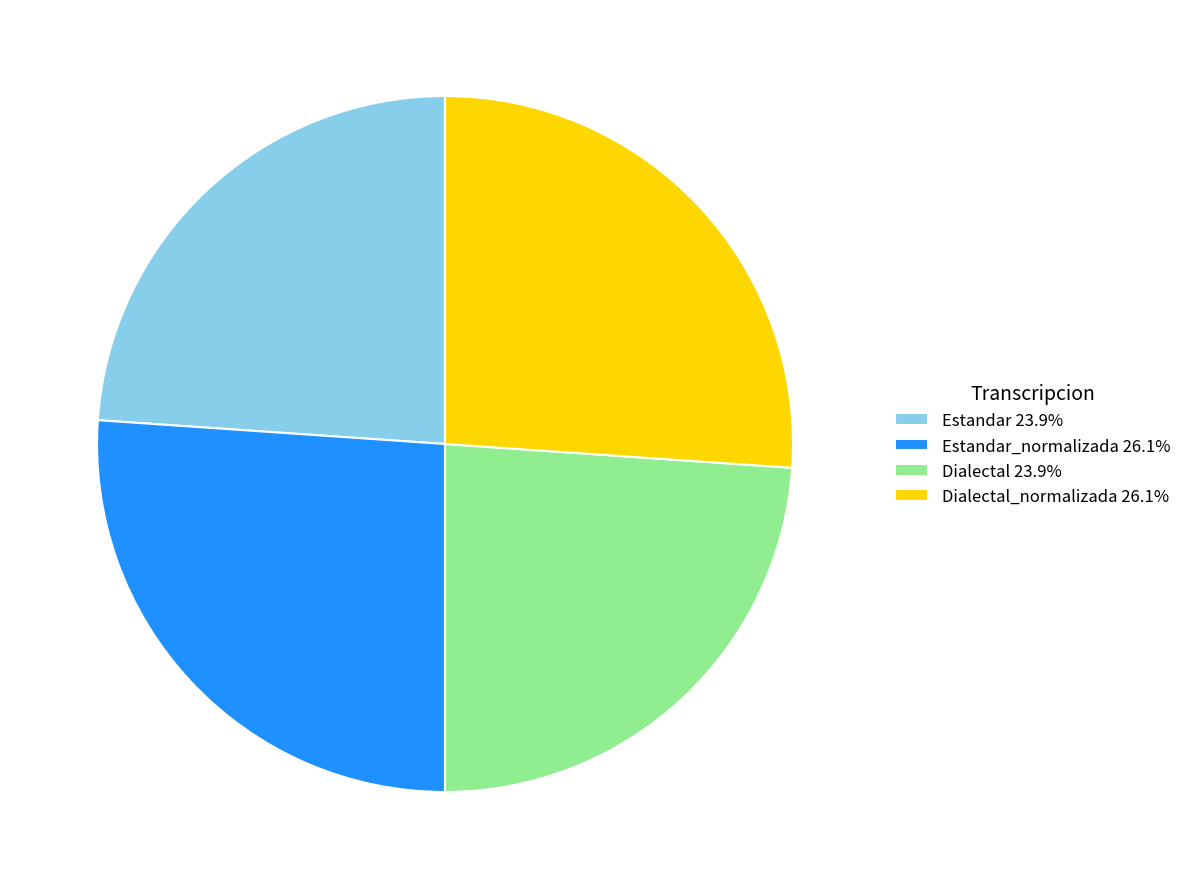

How many segments does this pie chart have?

4